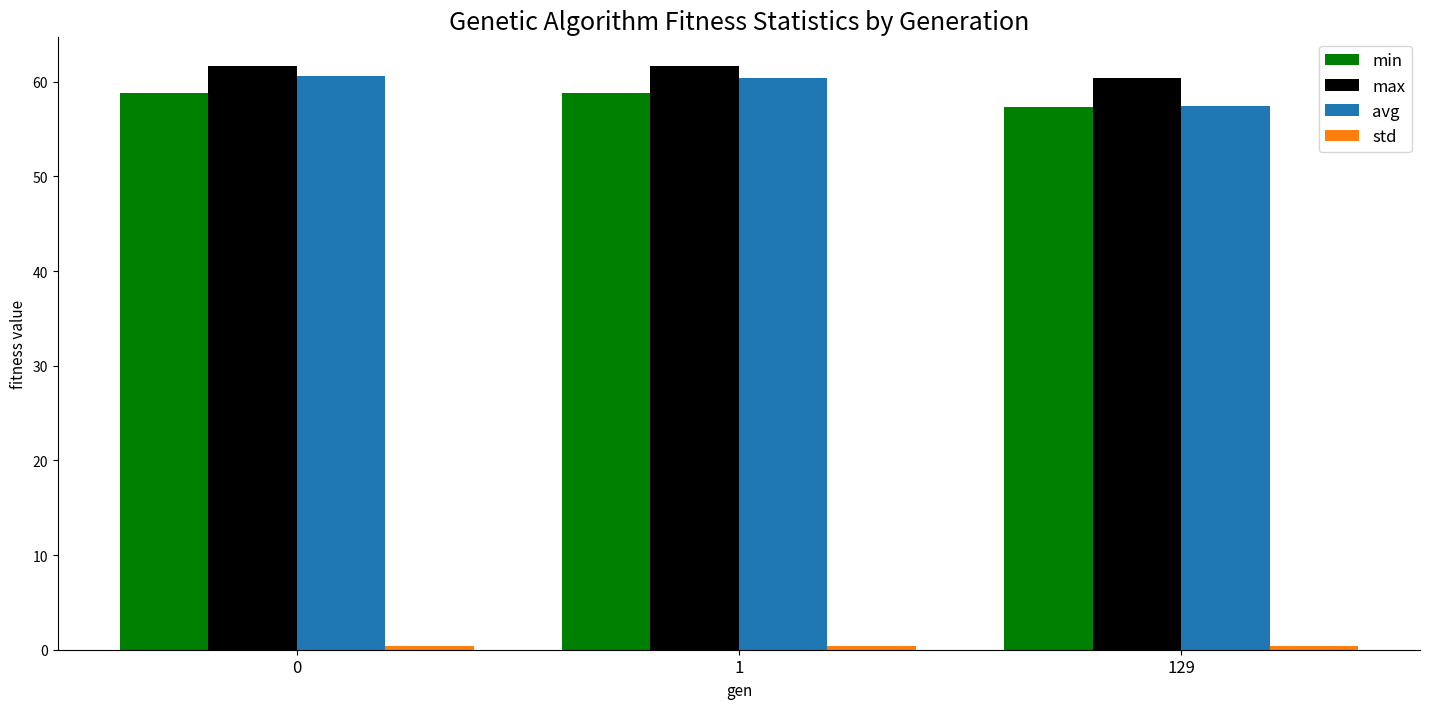

What is the sum of all avg values?

178.4